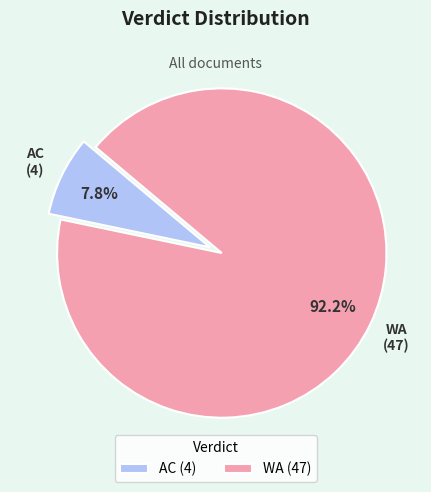

True or false: WA accounts for 92% of the total.

True